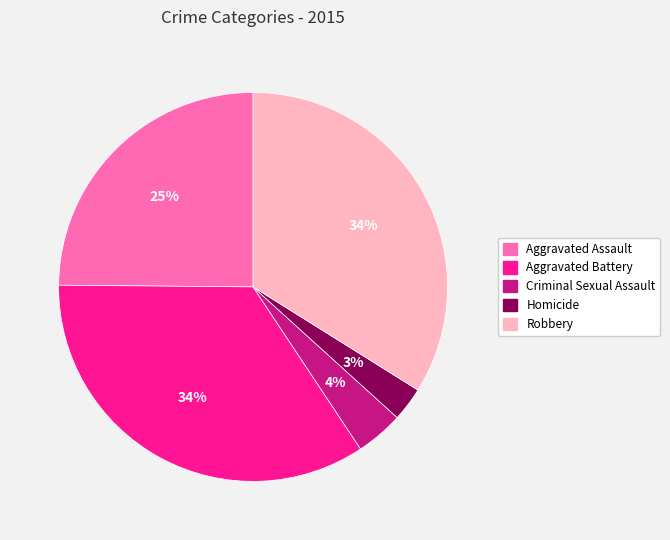

Between Aggravated Assault and Homicide, which is larger?

Aggravated Assault